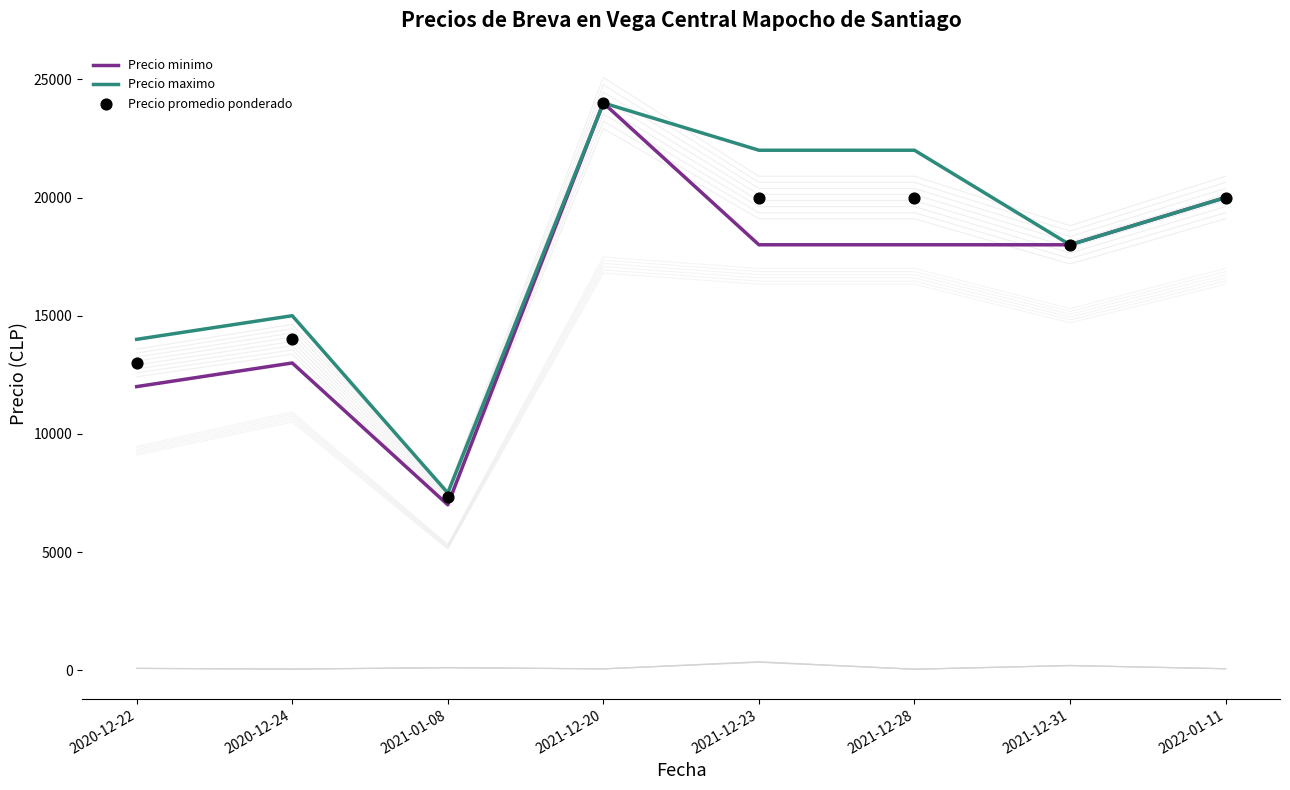

Is the value of Precio maximo at 2021-12-31 greater than the value of Precio minimo at 2021-01-08?

Yes